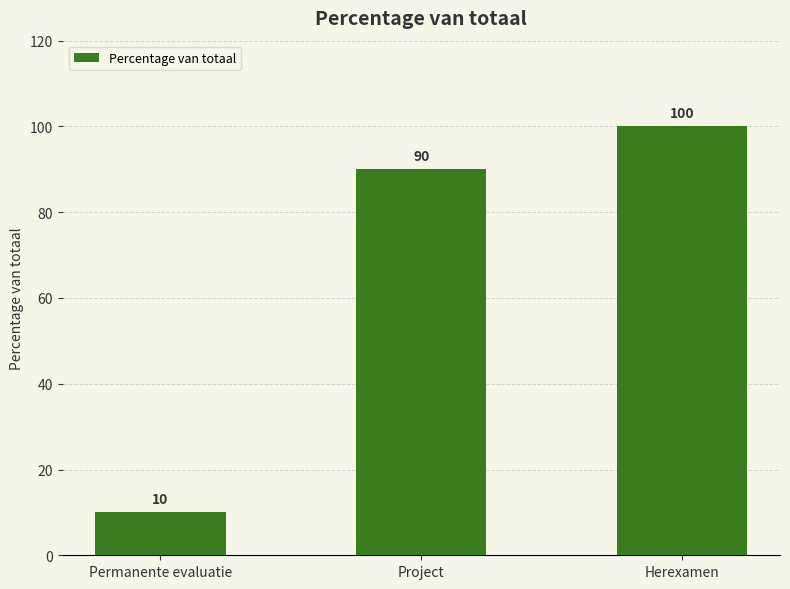

What is the sum of the values at Permanente evaluatie and Herexamen?

110